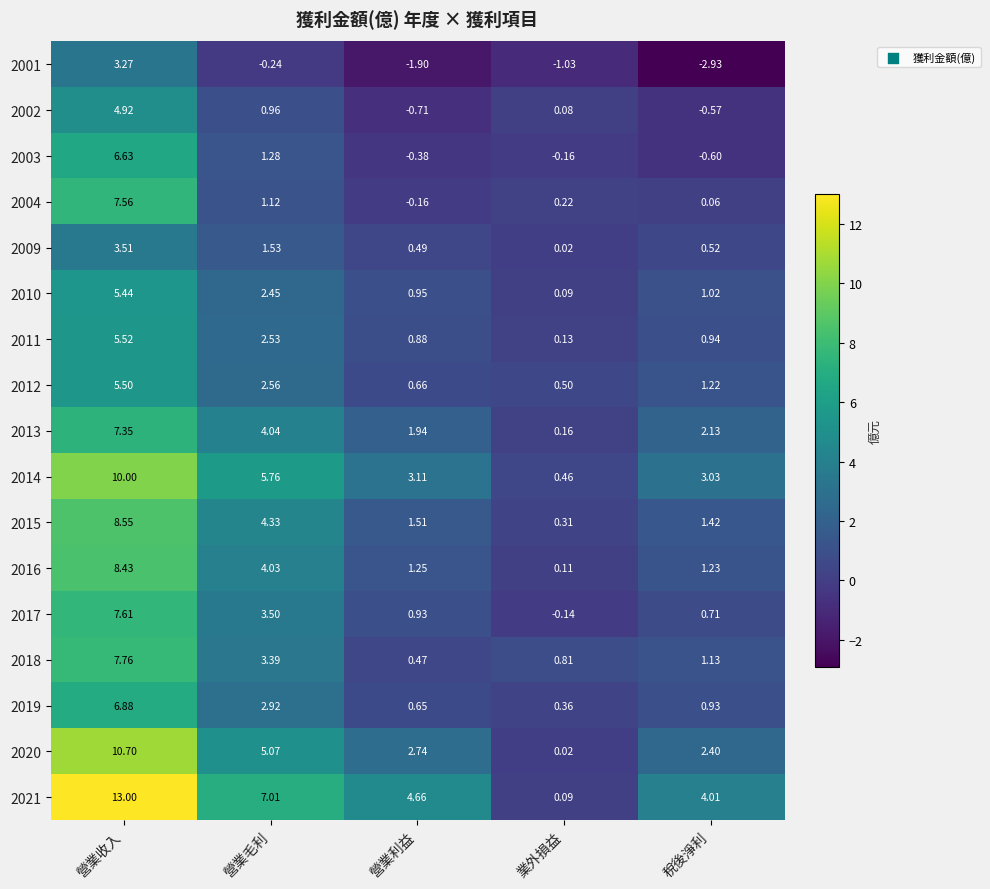

List the series in order of their peak value, highest first.

2021, 2020, 2014, 2015, 2016, 2018, 2017, 2004, 2013, 2019, 2003, 2011, 2012, 2010, 2002, 2009, 2001